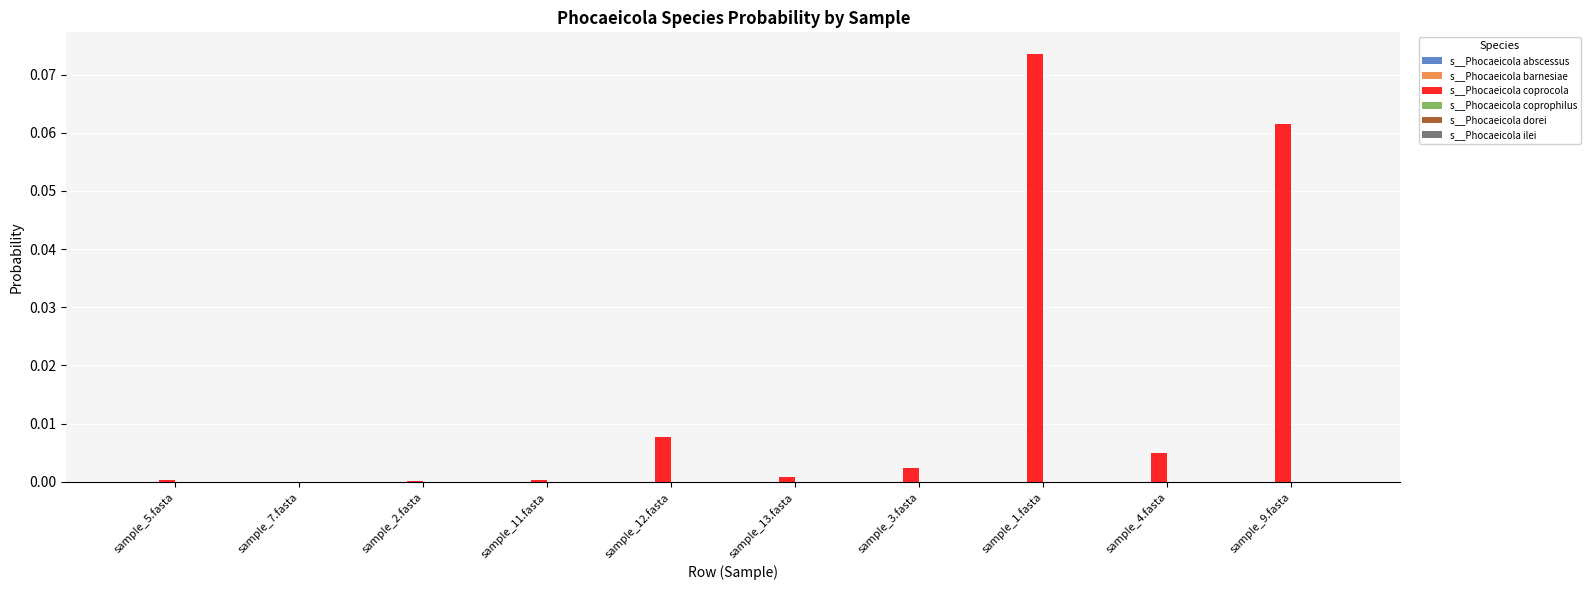

Which label corresponds to the largest value in the chart?

sample_1.fasta